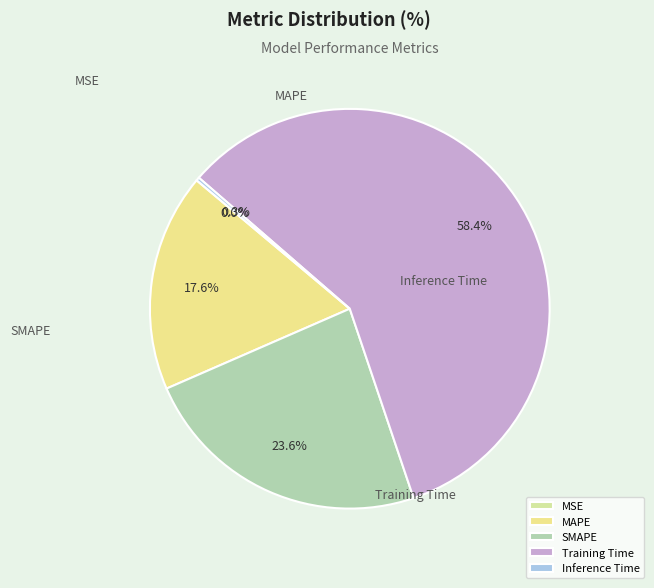

How much of the chart is everything except MSE?

100.0%